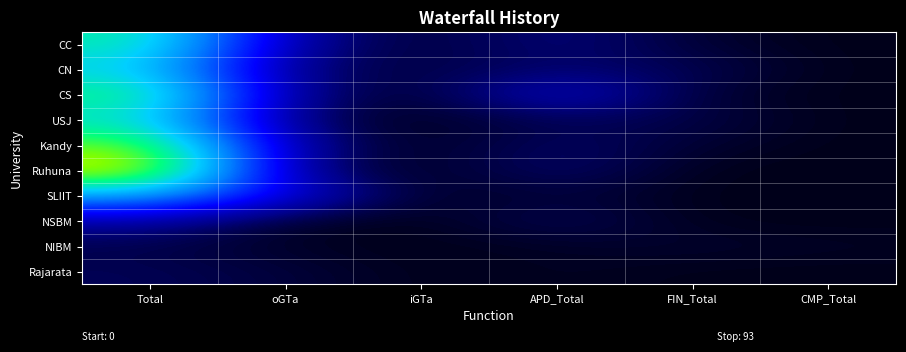

Which series changed the most between iGTa and APD_Total?

CS